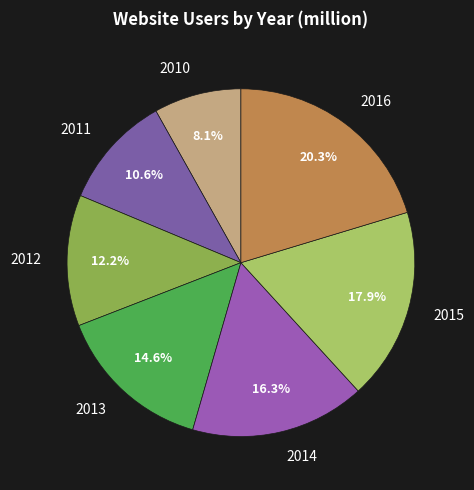

To the nearest percent, what is the difference between the 2015 and 2016 slice percentages?

2%